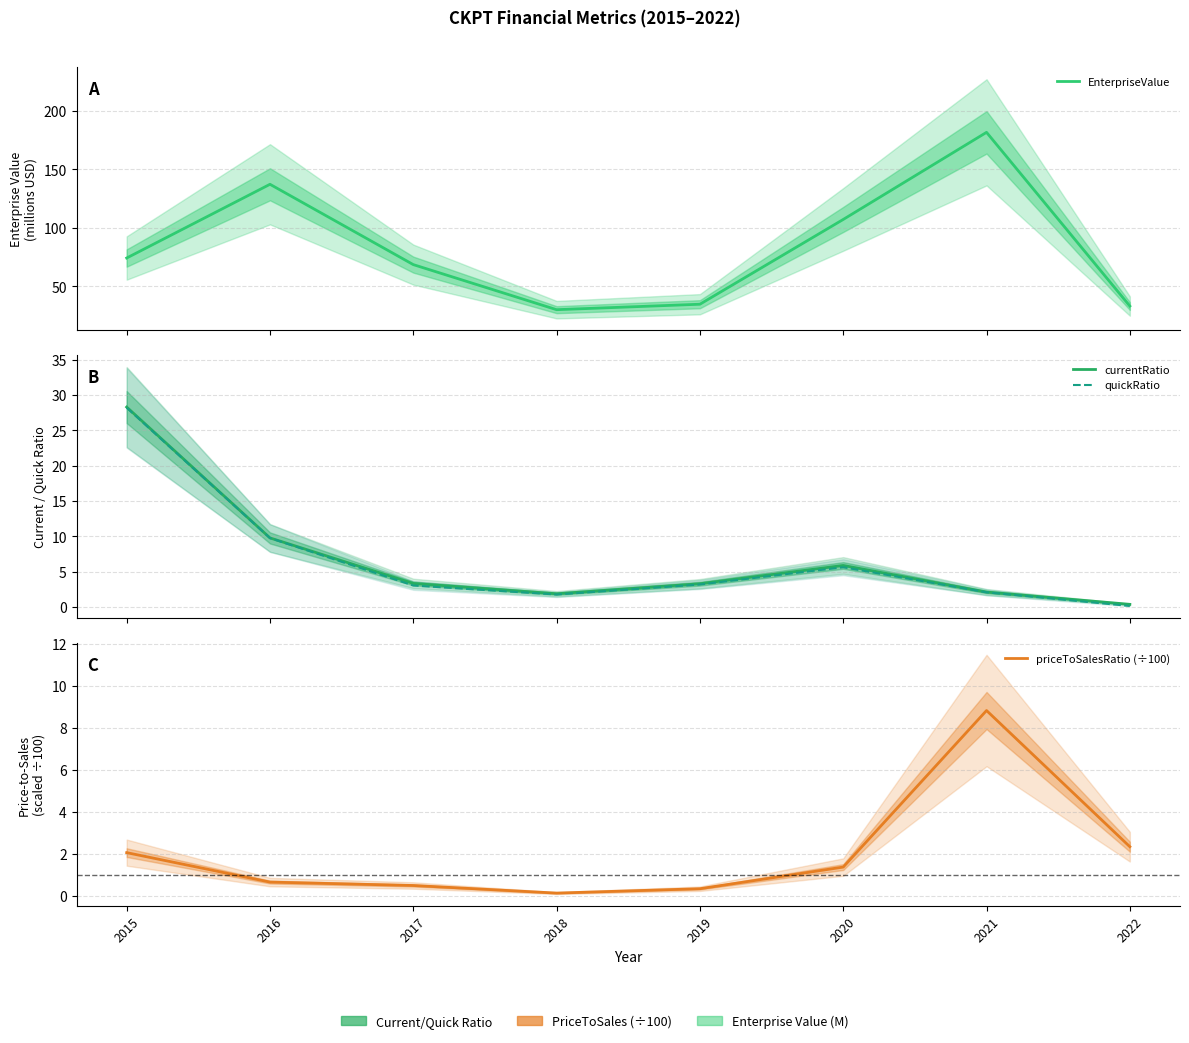

At which category does priceToSalesRatio (÷100) reach its first local valley?

2018